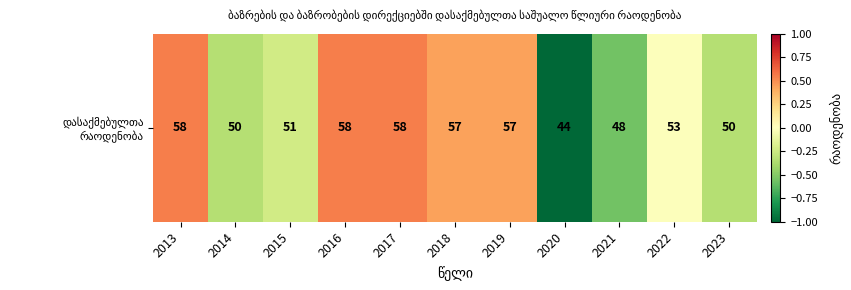

Reading right to left, transcribe all the data shown in this chart.

2023=-0.3	2022=-0.0	2021=-0.6	2020=-1.0	2019=0.4	2018=0.4	2017=0.5	2016=0.5	2015=-0.2	2014=-0.3	2013=0.5